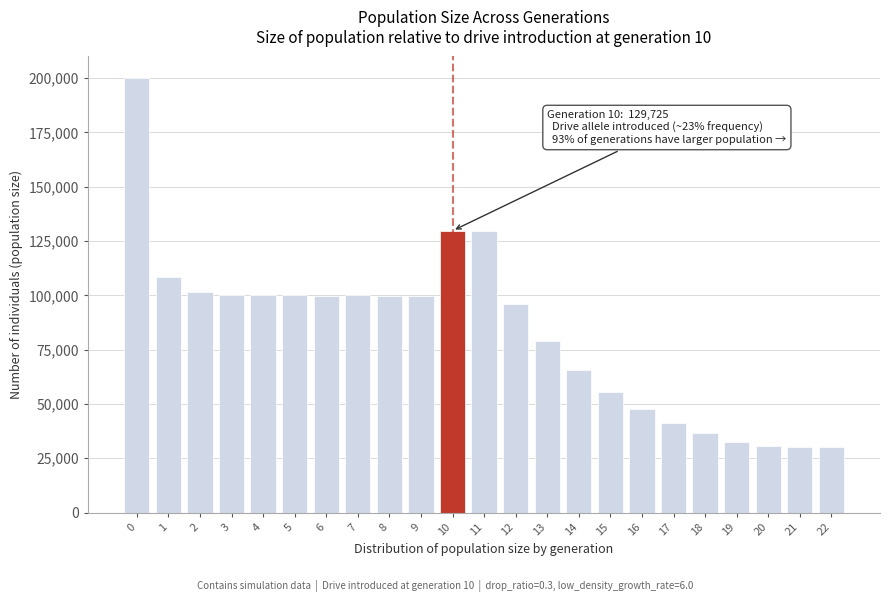

What is the smallest value displayed?

30000